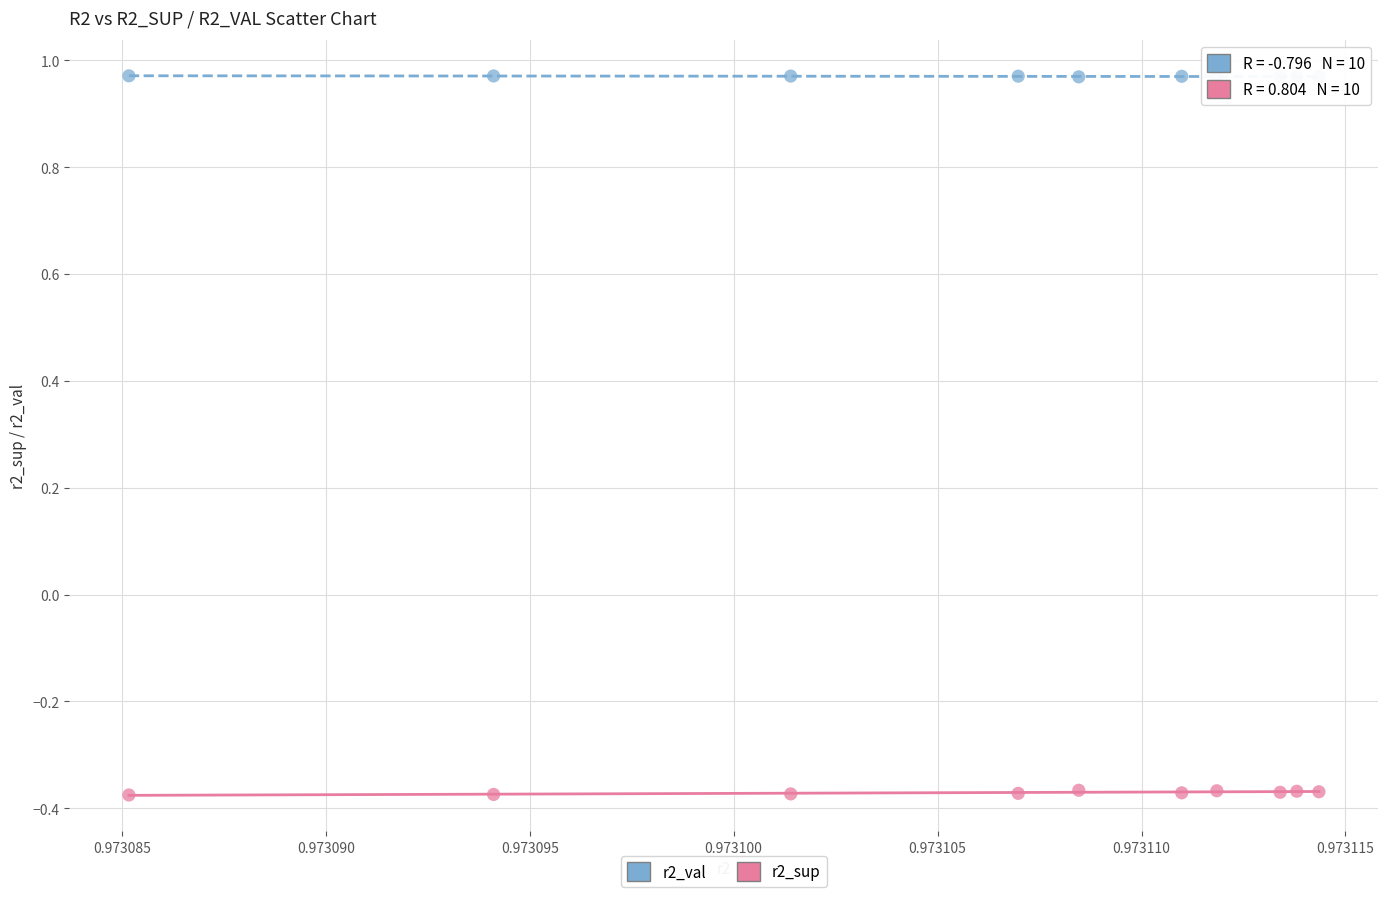

Which series reaches the minimum Y coordinate?

r2_sup